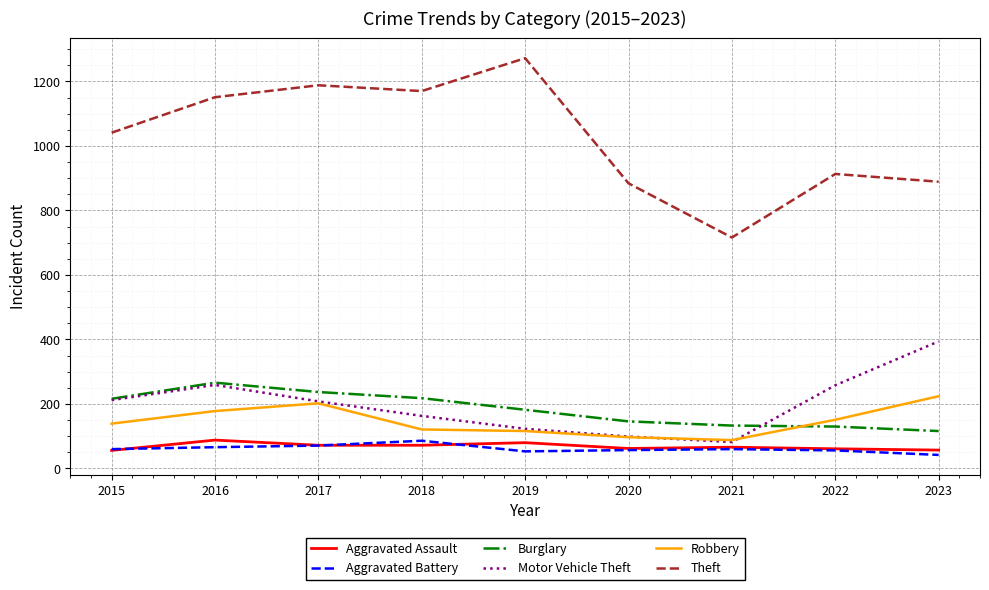

Which series has the largest total across all categories?

Theft